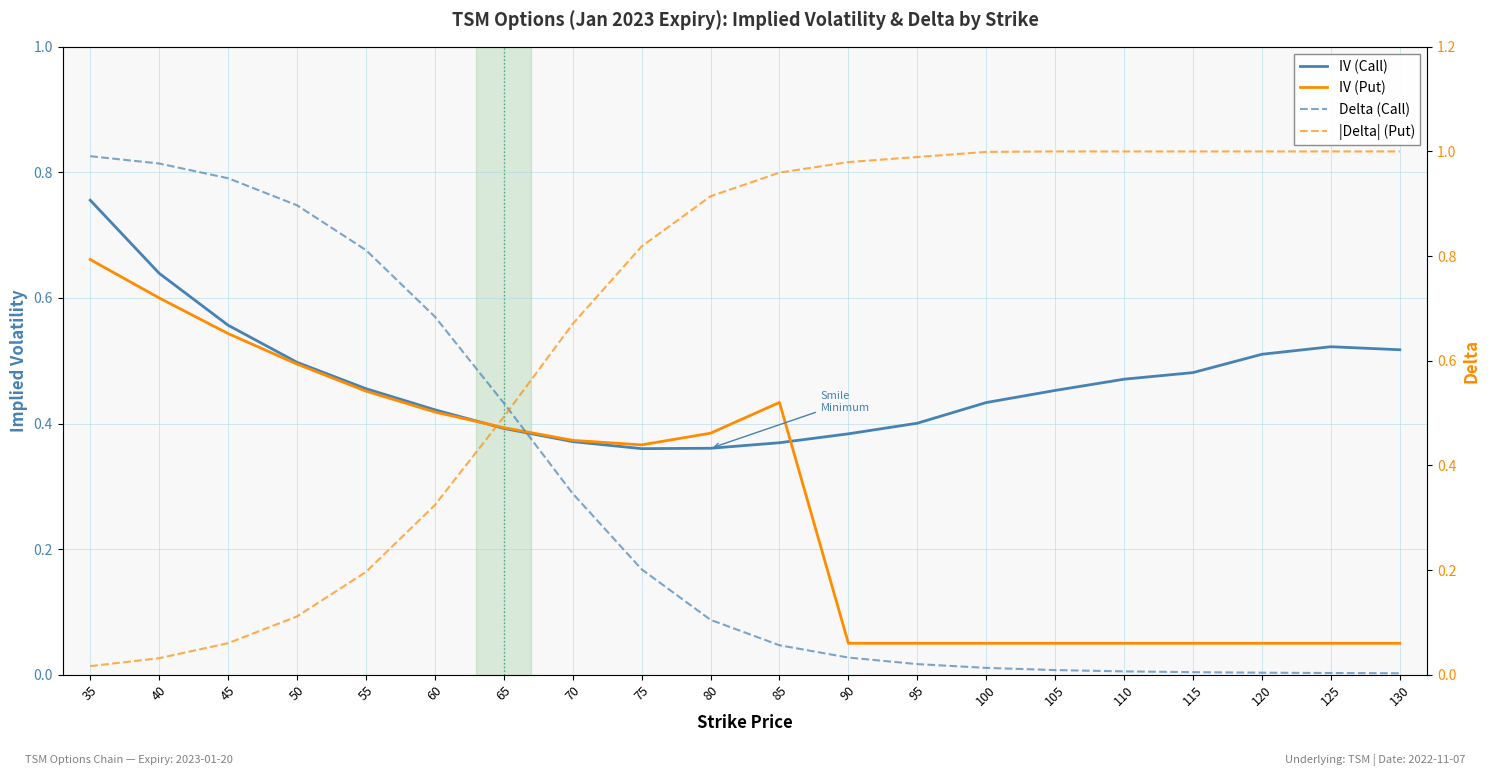

Reading left to right, list all the values displayed in this chart.

IV (Call): 0.8	0.6	0.6	0.5	0.5	0.4	0.4	0.4	0.4	0.4	0.4	0.4	0.4	0.4	0.5	0.5	0.5	0.5	0.5	0.5
IV (Put): 0.7	0.6	0.5	0.5	0.5	0.4	0.4	0.4	0.4	0.4	0.4	0.1	0.1	0.1	0.1	0.1	0.1	0.1	0.1	0.1
Delta (Call): 1.0	1.0	0.9	0.9	0.8	0.7	0.5	0.3	0.2	0.1	0.1	0.0	0.0	0.0	0.0	0.0	0.0	0.0	0.0	0.0
|Delta| (Put): 0.0	0.0	0.1	0.1	0.2	0.3	0.5	0.7	0.8	0.9	1.0	1.0	1.0	1.0	1.0	1.0	1.0	1.0	1.0	1.0